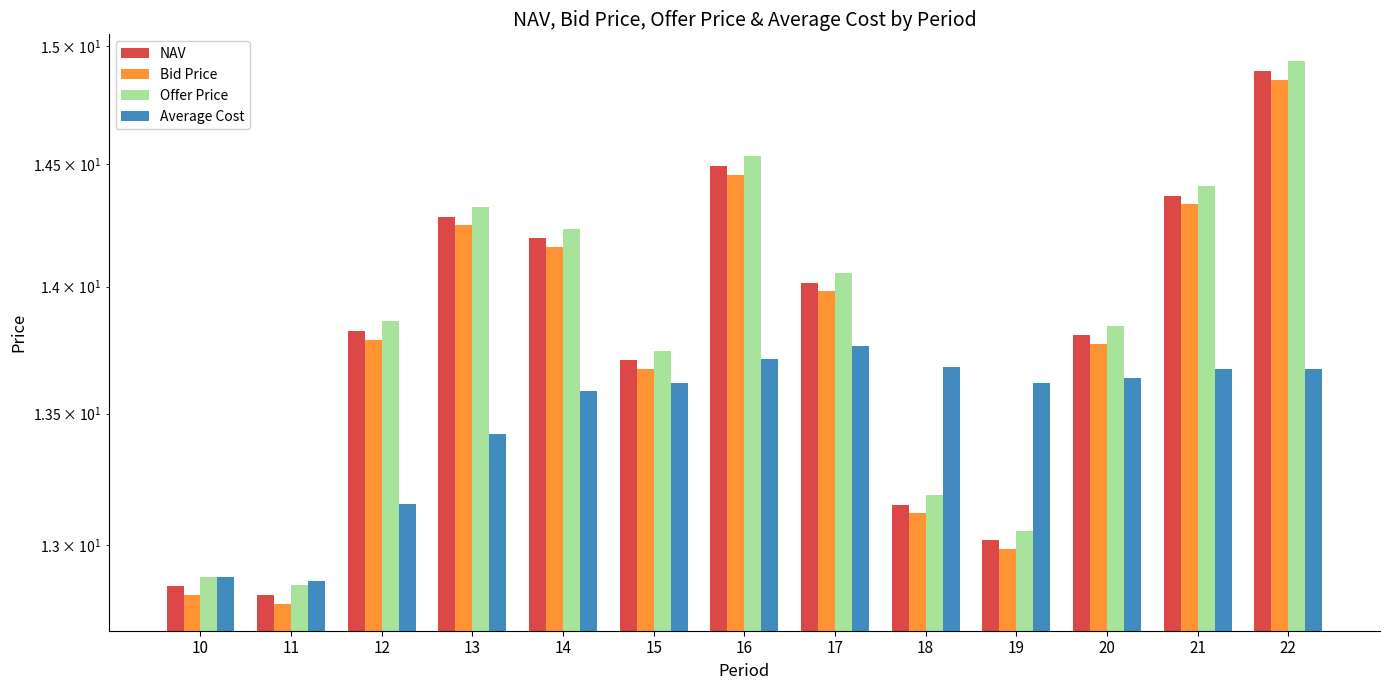

What is the total value across all series at 15?

54.7